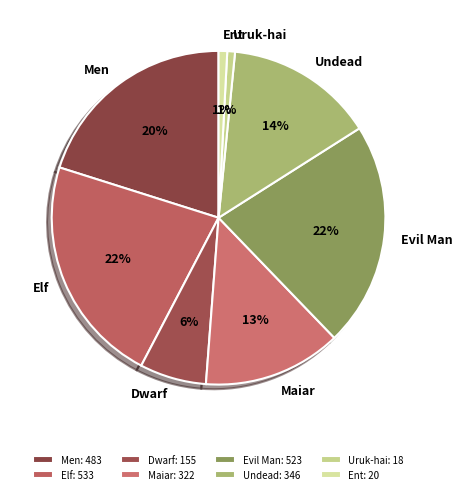

Which has a higher value, Elf or Dwarf?

Elf